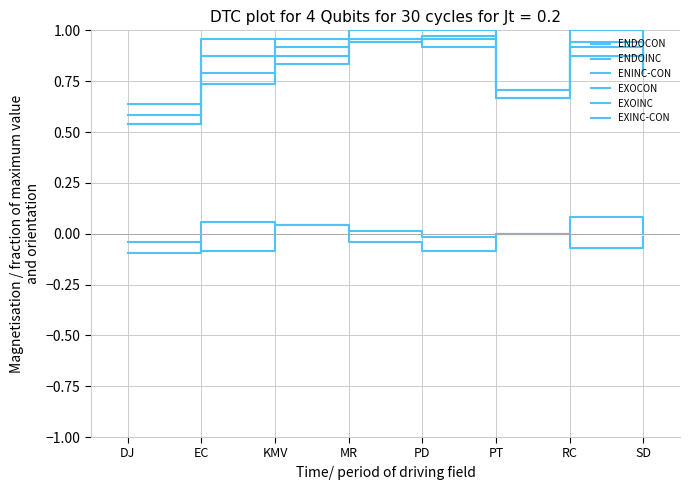

Does the chart have visible grid lines?

Yes